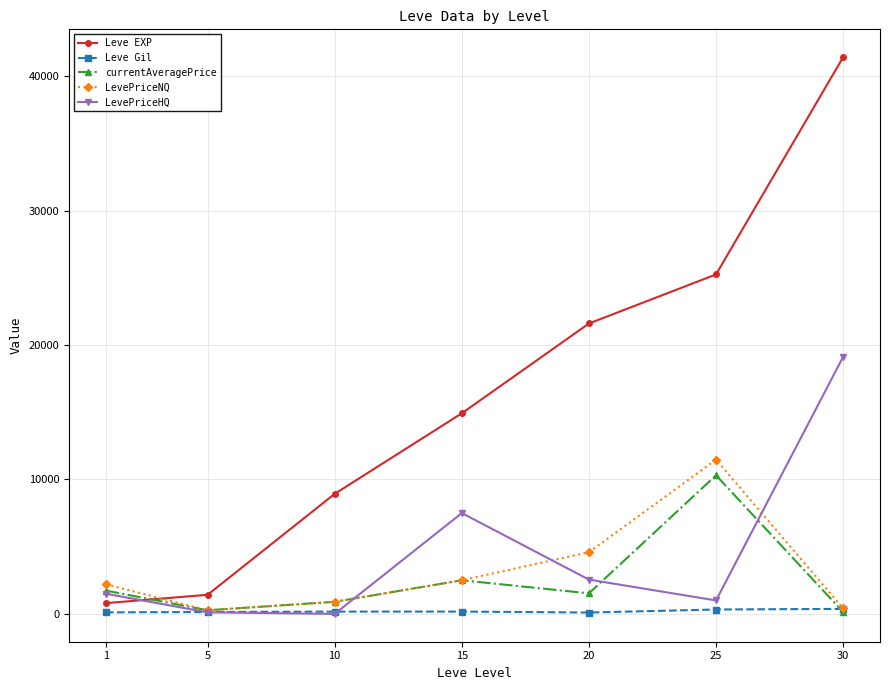

What is the value of the currentAveragePrice point at the 4th from the left?

2500.0